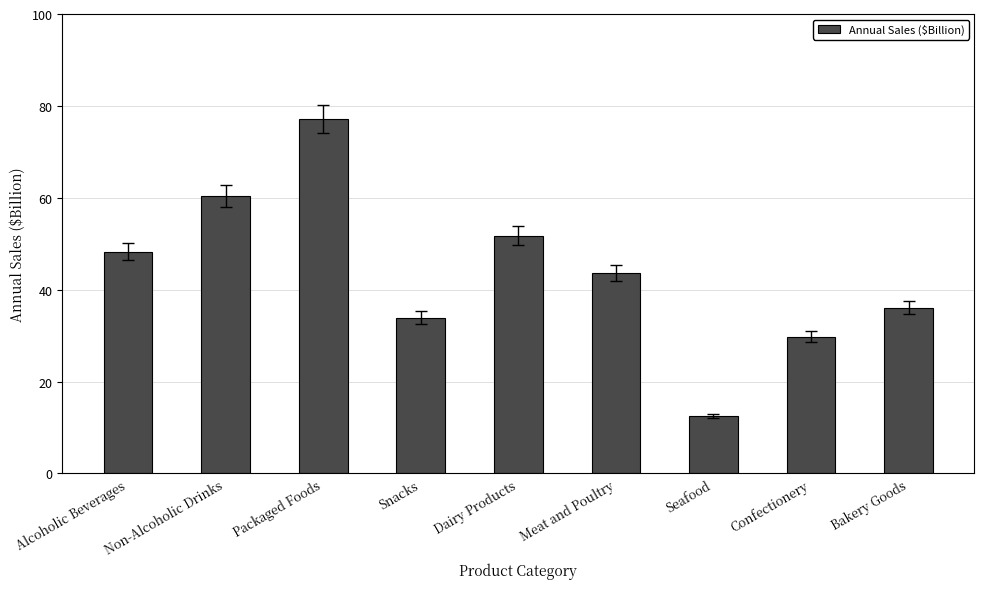

What position from the left is Bakery Goods?

9